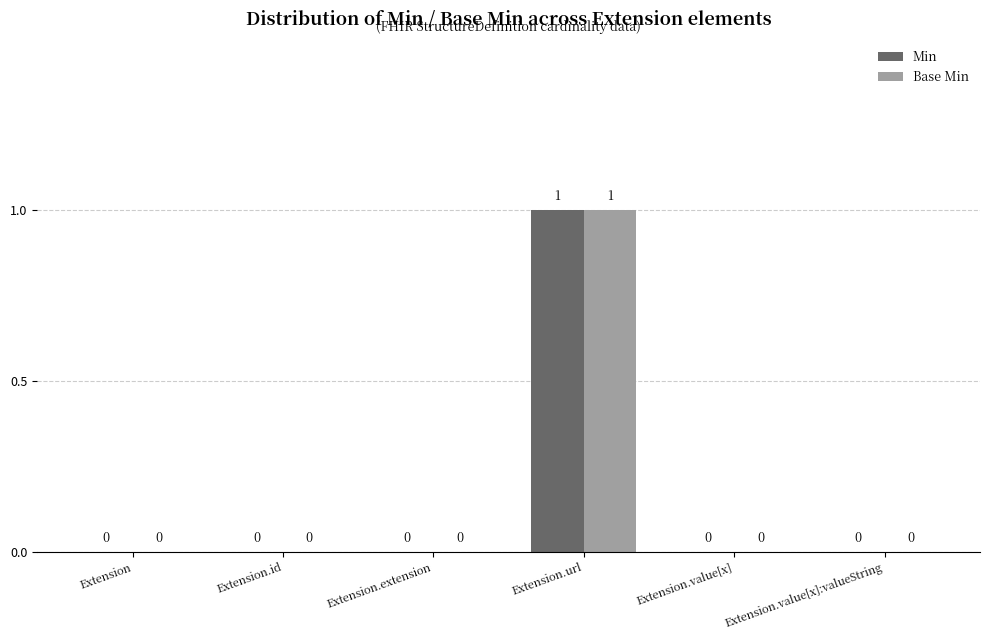

What are all the series names shown in the legend?

Min, Base Min